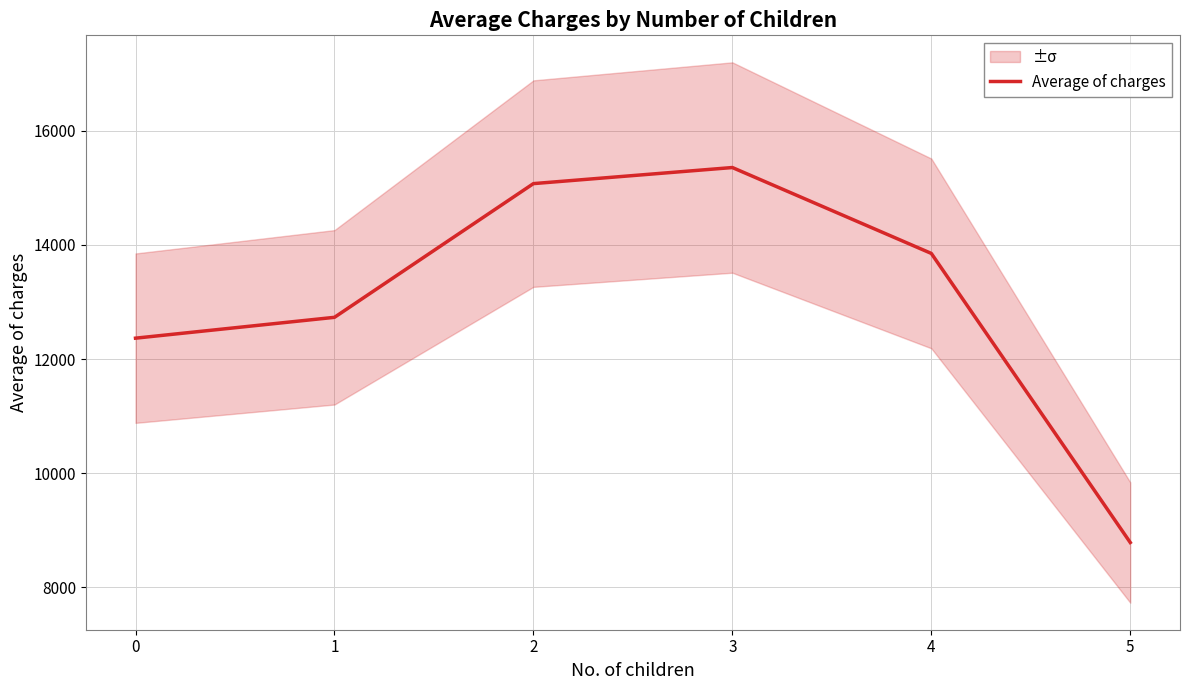

Reading left to right, list all the values displayed in this chart.

12366.0	12731.2	15073.6	15355.3	13850.7	8786.0